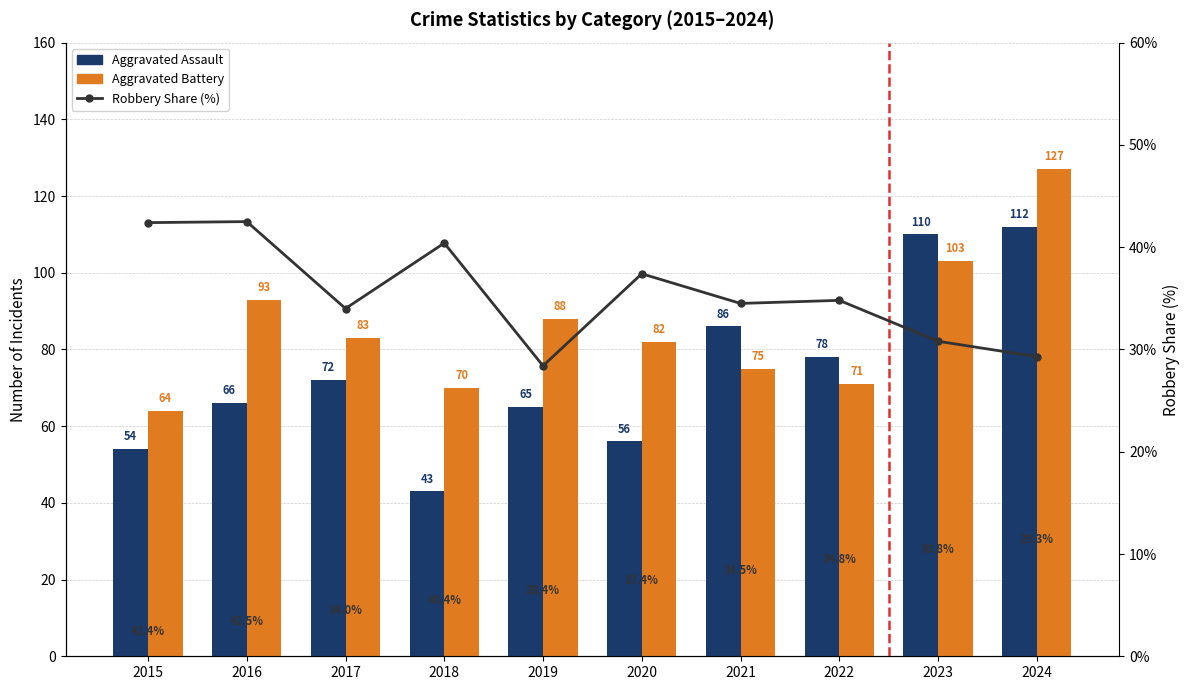

What is the difference between the maximum and second lowest values in the Robbery Share (%) series?

13.2